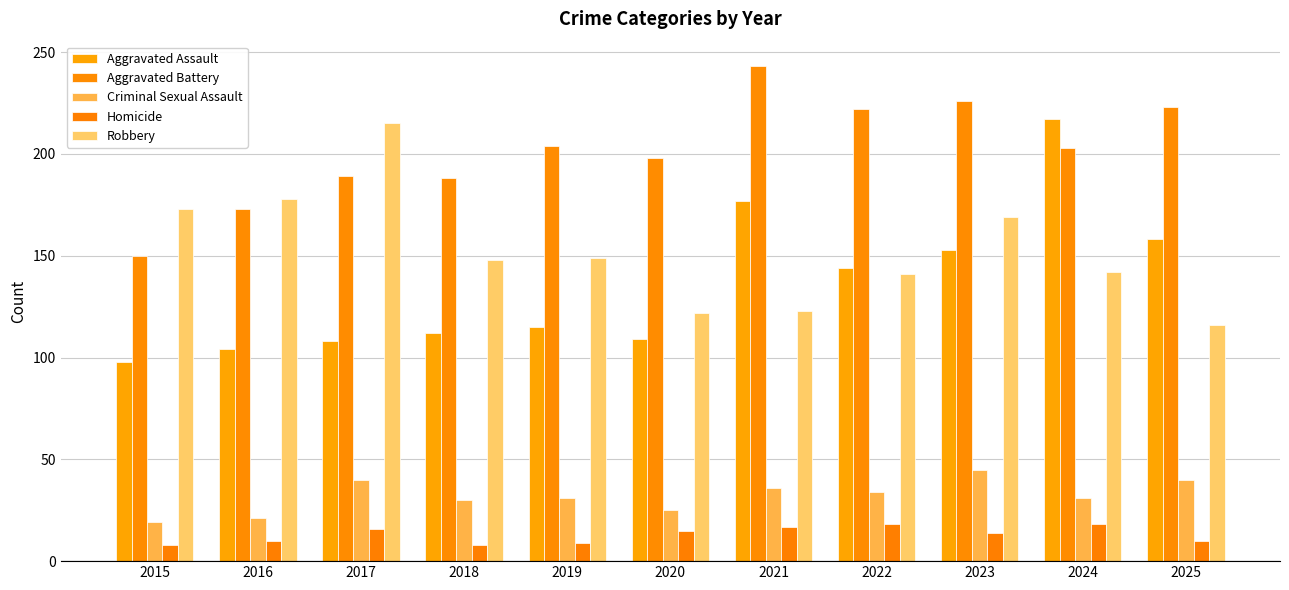

How many Homicide values are between 9 and 17?

7